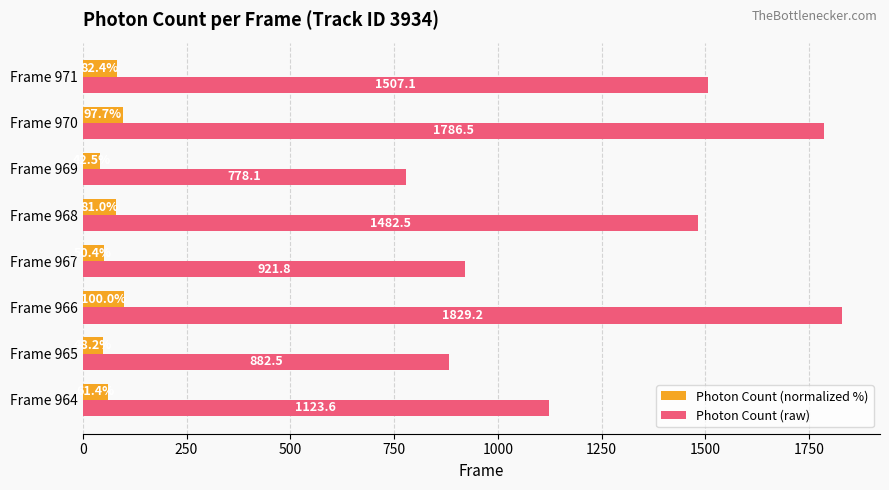

Which series has the largest range (max minus min)?

Photon Count (raw)